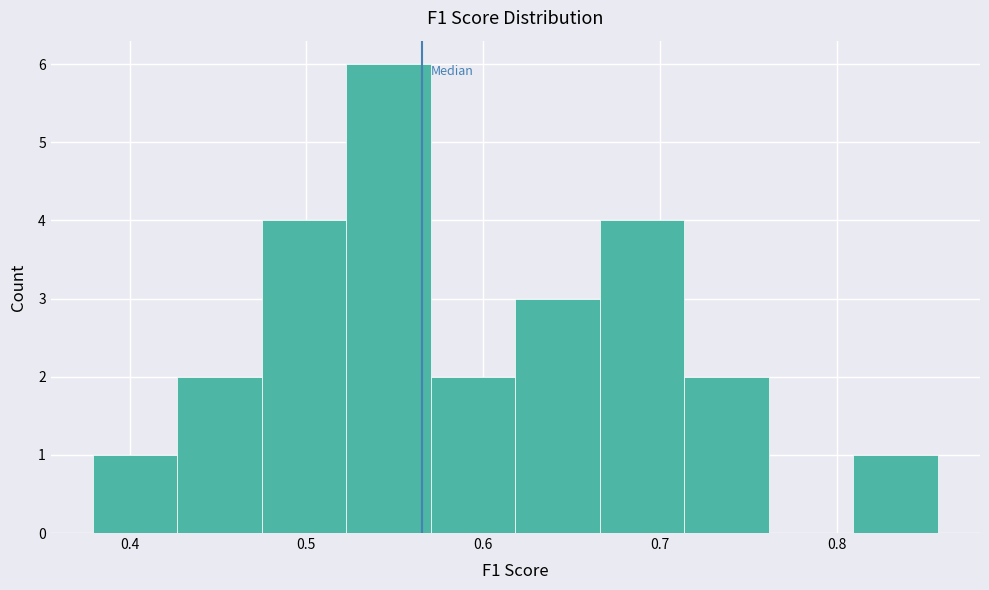

How tall is the bar that spans 0.62 to 0.67 on the x-axis? Neither the bar edges nor the heights are printed on the chart, so give them approximately, as read against the axes.

3